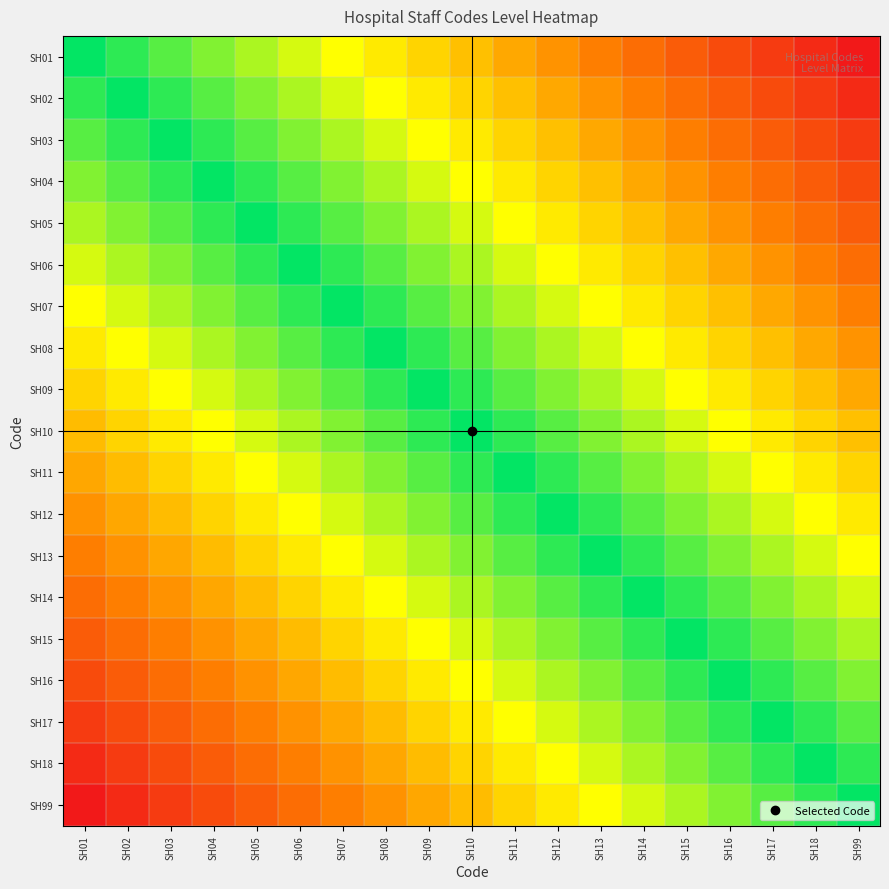

Reading left to right, what are all the values shown in this chart?

SH01: SH01=0.0	SH02=-0.1	SH03=-0.1	SH04=-0.2	SH05=-0.2	SH06=-0.3	SH07=-0.3	SH08=-0.4	SH09=-0.4	SH10=-0.5	SH11=-0.6	SH12=-0.6	SH13=-0.7	SH14=-0.7	SH15=-0.8	SH16=-0.8	SH17=-0.9	SH18=-0.9	SH99=-1.0
SH02: SH01=0.1	SH02=0.0	SH03=-0.1	SH04=-0.1	SH05=-0.2	SH06=-0.2	SH07=-0.3	SH08=-0.3	SH09=-0.4	SH10=-0.4	SH11=-0.5	SH12=-0.6	SH13=-0.6	SH14=-0.7	SH15=-0.7	SH16=-0.8	SH17=-0.8	SH18=-0.9	SH99=-0.9
SH03: SH01=0.1	SH02=0.1	SH03=0.0	SH04=-0.1	SH05=-0.1	SH06=-0.2	SH07=-0.2	SH08=-0.3	SH09=-0.3	SH10=-0.4	SH11=-0.4	SH12=-0.5	SH13=-0.6	SH14=-0.6	SH15=-0.7	SH16=-0.7	SH17=-0.8	SH18=-0.8	SH99=-0.9
SH04: SH01=0.2	SH02=0.1	SH03=0.1	SH04=0.0	SH05=-0.1	SH06=-0.1	SH07=-0.2	SH08=-0.2	SH09=-0.3	SH10=-0.3	SH11=-0.4	SH12=-0.4	SH13=-0.5	SH14=-0.6	SH15=-0.6	SH16=-0.7	SH17=-0.7	SH18=-0.8	SH99=-0.8
SH05: SH01=0.2	SH02=0.2	SH03=0.1	SH04=0.1	SH05=0.0	SH06=-0.1	SH07=-0.1	SH08=-0.2	SH09=-0.2	SH10=-0.3	SH11=-0.3	SH12=-0.4	SH13=-0.4	SH14=-0.5	SH15=-0.6	SH16=-0.6	SH17=-0.7	SH18=-0.7	SH99=-0.8
SH06: SH01=0.3	SH02=0.2	SH03=0.2	SH04=0.1	SH05=0.1	SH06=0.0	SH07=-0.1	SH08=-0.1	SH09=-0.2	SH10=-0.2	SH11=-0.3	SH12=-0.3	SH13=-0.4	SH14=-0.4	SH15=-0.5	SH16=-0.6	SH17=-0.6	SH18=-0.7	SH99=-0.7
SH07: SH01=0.3	SH02=0.3	SH03=0.2	SH04=0.2	SH05=0.1	SH06=0.1	SH07=0.0	SH08=-0.1	SH09=-0.1	SH10=-0.2	SH11=-0.2	SH12=-0.3	SH13=-0.3	SH14=-0.4	SH15=-0.4	SH16=-0.5	SH17=-0.6	SH18=-0.6	SH99=-0.7
SH08: SH01=0.4	SH02=0.3	SH03=0.3	SH04=0.2	SH05=0.2	SH06=0.1	SH07=0.1	SH08=0.0	SH09=-0.1	SH10=-0.1	SH11=-0.2	SH12=-0.2	SH13=-0.3	SH14=-0.3	SH15=-0.4	SH16=-0.4	SH17=-0.5	SH18=-0.6	SH99=-0.6
SH09: SH01=0.4	SH02=0.4	SH03=0.3	SH04=0.3	SH05=0.2	SH06=0.2	SH07=0.1	SH08=0.1	SH09=0.0	SH10=-0.1	SH11=-0.1	SH12=-0.2	SH13=-0.2	SH14=-0.3	SH15=-0.3	SH16=-0.4	SH17=-0.4	SH18=-0.5	SH99=-0.6
SH10: SH01=0.5	SH02=0.4	SH03=0.4	SH04=0.3	SH05=0.3	SH06=0.2	SH07=0.2	SH08=0.1	SH09=0.1	SH10=0.0	SH11=-0.1	SH12=-0.1	SH13=-0.2	SH14=-0.2	SH15=-0.3	SH16=-0.3	SH17=-0.4	SH18=-0.4	SH99=-0.5
SH11: SH01=0.6	SH02=0.5	SH03=0.4	SH04=0.4	SH05=0.3	SH06=0.3	SH07=0.2	SH08=0.2	SH09=0.1	SH10=0.1	SH11=0.0	SH12=-0.1	SH13=-0.1	SH14=-0.2	SH15=-0.2	SH16=-0.3	SH17=-0.3	SH18=-0.4	SH99=-0.4
SH12: SH01=0.6	SH02=0.6	SH03=0.5	SH04=0.4	SH05=0.4	SH06=0.3	SH07=0.3	SH08=0.2	SH09=0.2	SH10=0.1	SH11=0.1	SH12=0.0	SH13=-0.1	SH14=-0.1	SH15=-0.2	SH16=-0.2	SH17=-0.3	SH18=-0.3	SH99=-0.4
SH13: SH01=0.7	SH02=0.6	SH03=0.6	SH04=0.5	SH05=0.4	SH06=0.4	SH07=0.3	SH08=0.3	SH09=0.2	SH10=0.2	SH11=0.1	SH12=0.1	SH13=0.0	SH14=-0.1	SH15=-0.1	SH16=-0.2	SH17=-0.2	SH18=-0.3	SH99=-0.3
SH14: SH01=0.7	SH02=0.7	SH03=0.6	SH04=0.6	SH05=0.5	SH06=0.4	SH07=0.4	SH08=0.3	SH09=0.3	SH10=0.2	SH11=0.2	SH12=0.1	SH13=0.1	SH14=0.0	SH15=-0.1	SH16=-0.1	SH17=-0.2	SH18=-0.2	SH99=-0.3
SH15: SH01=0.8	SH02=0.7	SH03=0.7	SH04=0.6	SH05=0.6	SH06=0.5	SH07=0.4	SH08=0.4	SH09=0.3	SH10=0.3	SH11=0.2	SH12=0.2	SH13=0.1	SH14=0.1	SH15=0.0	SH16=-0.1	SH17=-0.1	SH18=-0.2	SH99=-0.2
SH16: SH01=0.8	SH02=0.8	SH03=0.7	SH04=0.7	SH05=0.6	SH06=0.6	SH07=0.5	SH08=0.4	SH09=0.4	SH10=0.3	SH11=0.3	SH12=0.2	SH13=0.2	SH14=0.1	SH15=0.1	SH16=0.0	SH17=-0.1	SH18=-0.1	SH99=-0.2
SH17: SH01=0.9	SH02=0.8	SH03=0.8	SH04=0.7	SH05=0.7	SH06=0.6	SH07=0.6	SH08=0.5	SH09=0.4	SH10=0.4	SH11=0.3	SH12=0.3	SH13=0.2	SH14=0.2	SH15=0.1	SH16=0.1	SH17=0.0	SH18=-0.1	SH99=-0.1
SH18: SH01=0.9	SH02=0.9	SH03=0.8	SH04=0.8	SH05=0.7	SH06=0.7	SH07=0.6	SH08=0.6	SH09=0.5	SH10=0.4	SH11=0.4	SH12=0.3	SH13=0.3	SH14=0.2	SH15=0.2	SH16=0.1	SH17=0.1	SH18=0.0	SH99=-0.1
SH99: SH01=1.0	SH02=0.9	SH03=0.9	SH04=0.8	SH05=0.8	SH06=0.7	SH07=0.7	SH08=0.6	SH09=0.6	SH10=0.5	SH11=0.4	SH12=0.4	SH13=0.3	SH14=0.3	SH15=0.2	SH16=0.2	SH17=0.1	SH18=0.1	SH99=0.0